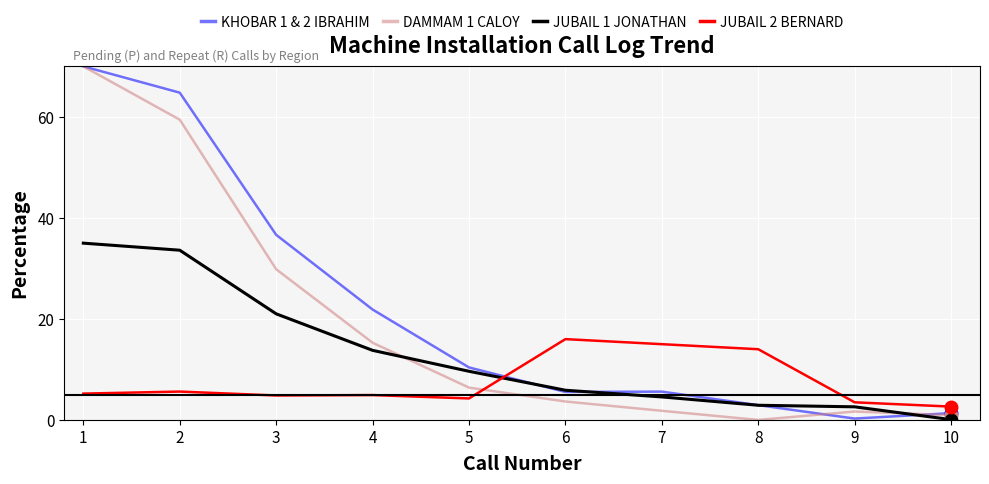

What is the sum of the KHOBAR 1 & 2 IBRAHIM values at 5 and 7?

16.0